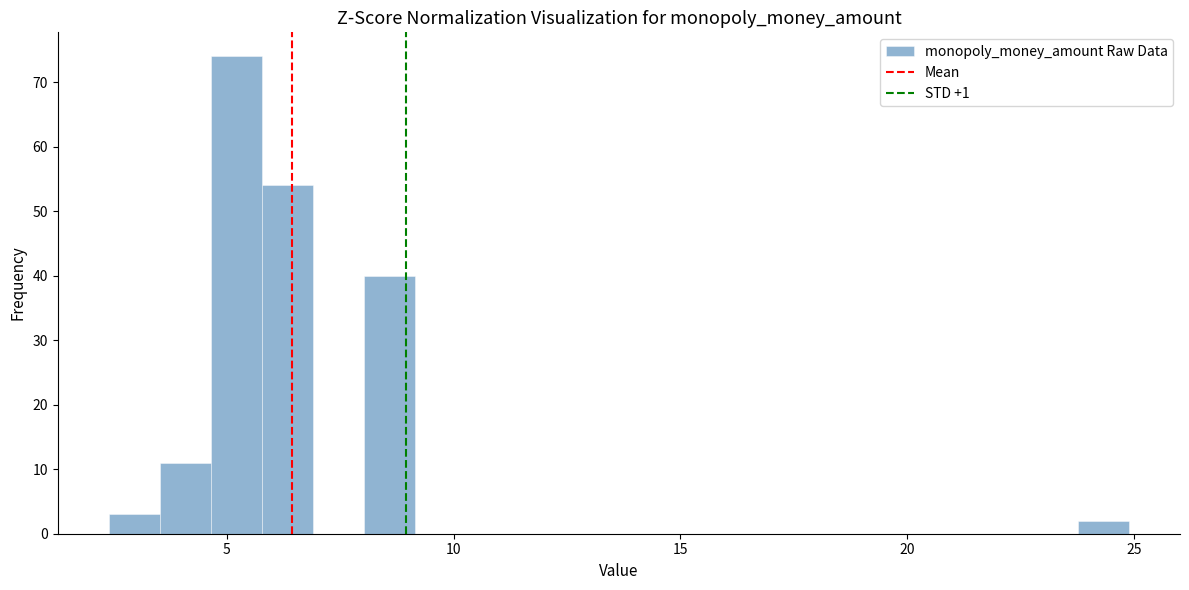

Around what value on the x-axis is the tallest bar? Give the approximate position of its centre, as read against the axis.

5.0